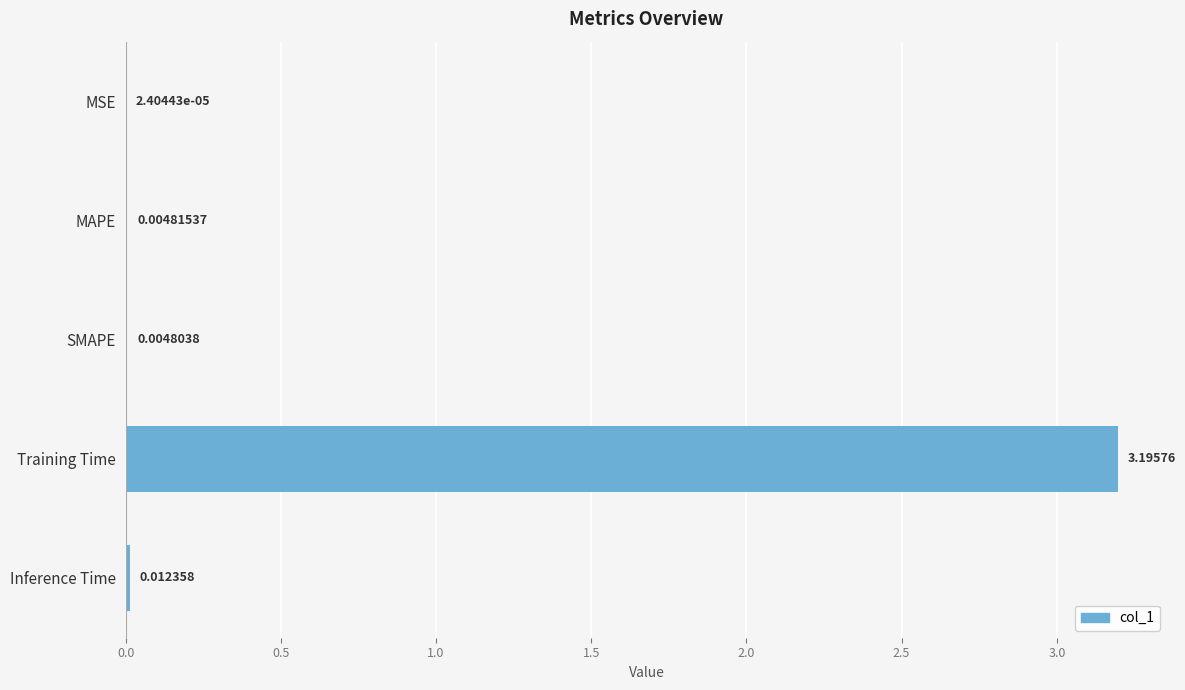

What is the change in value from SMAPE to Training Time?

+3.2